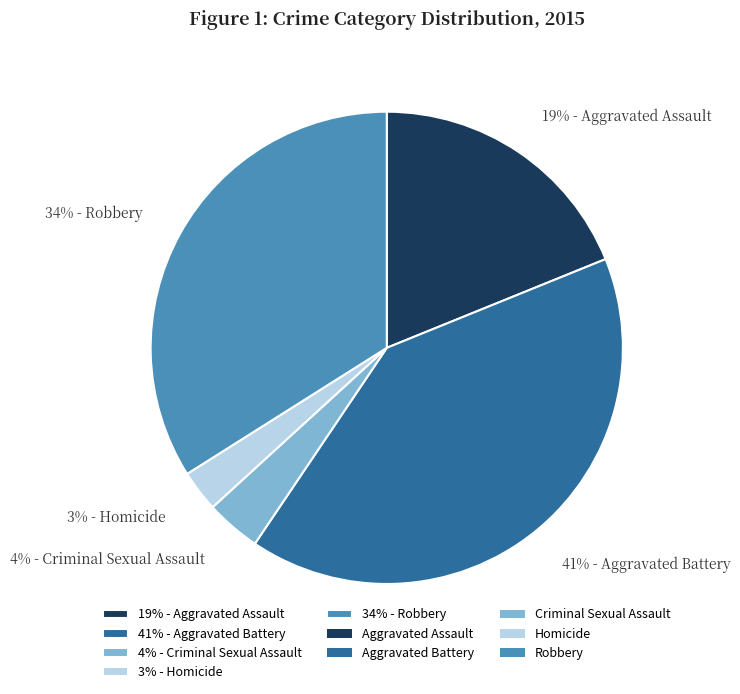

To the nearest percent, what percentage of the pie is 34% - Robbery?

34%